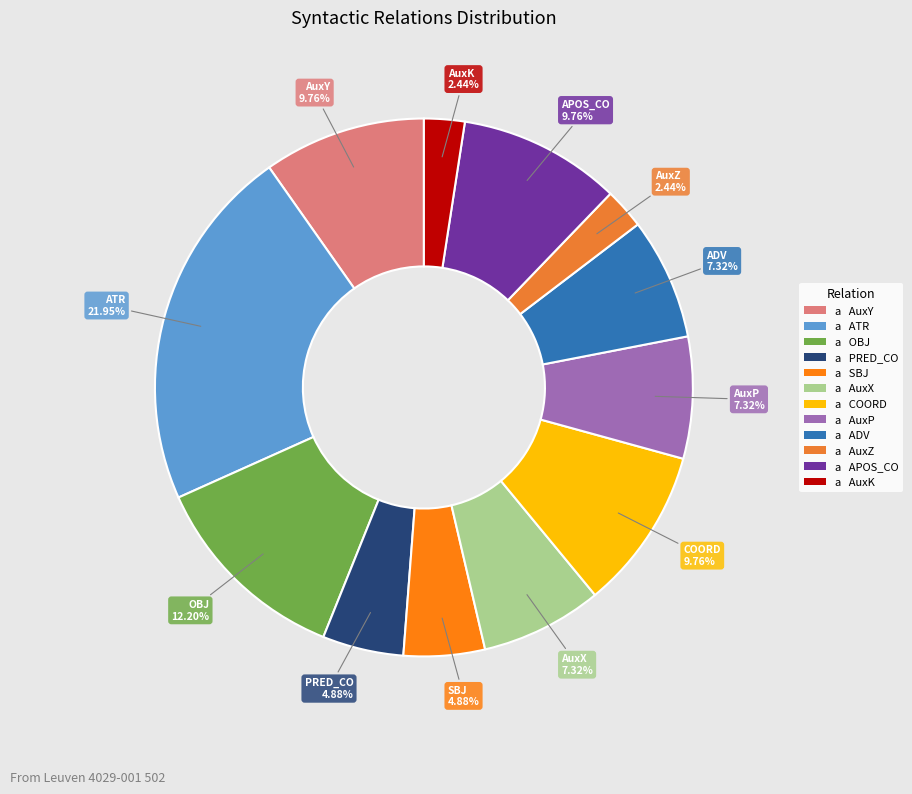

Combined, do AuxX and PRED_CO account for over 50%?

No